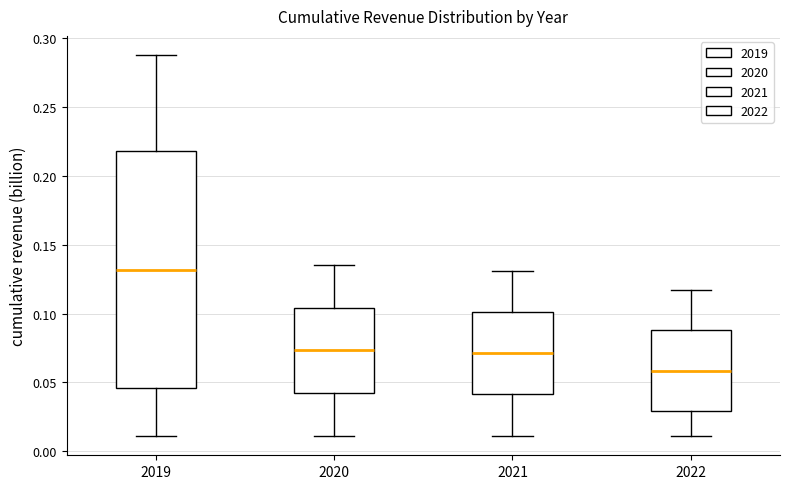

Which box's median line is the lowest?

2022